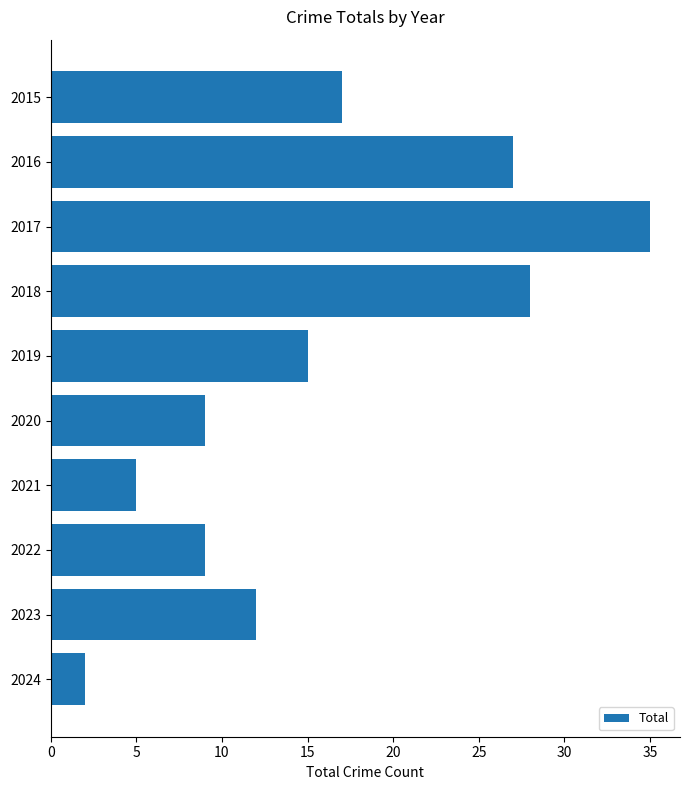

Where is the data nearest to the value 18?

2015